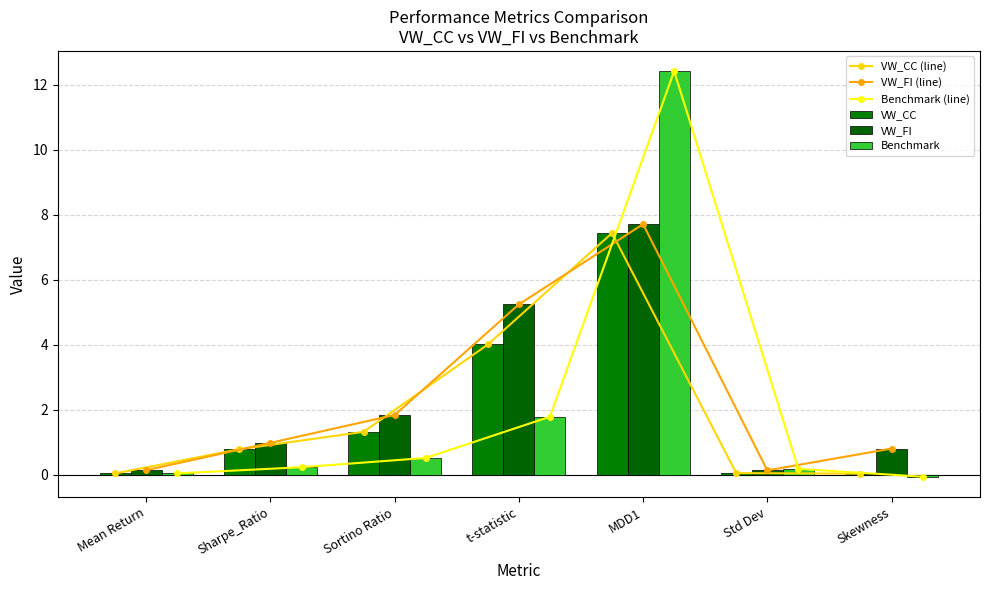

Reading right to left, extract all data points from this chart.

VW_CC (line): Skewness=0.0	Std Dev=0.1	MDD1=7.4	t-statistic=4.0	Sortino Ratio=1.3	Sharpe_Ratio=0.8	Mean Return=0.0
VW_FI (line): Skewness=0.8	Std Dev=0.1	MDD1=7.7	t-statistic=5.2	Sortino Ratio=1.8	Sharpe_Ratio=1.0	Mean Return=0.1
Benchmark (line): Skewness=-0.1	Std Dev=0.2	MDD1=12.4	t-statistic=1.8	Sortino Ratio=0.5	Sharpe_Ratio=0.2	Mean Return=0.0
VW_CC: Skewness=0.0	Std Dev=0.1	MDD1=7.4	t-statistic=4.0	Sortino Ratio=1.3	Sharpe_Ratio=0.8	Mean Return=0.0
VW_FI: Skewness=0.8	Std Dev=0.1	MDD1=7.7	t-statistic=5.2	Sortino Ratio=1.8	Sharpe_Ratio=1.0	Mean Return=0.1
Benchmark: Skewness=-0.1	Std Dev=0.2	MDD1=12.4	t-statistic=1.8	Sortino Ratio=0.5	Sharpe_Ratio=0.2	Mean Return=0.0